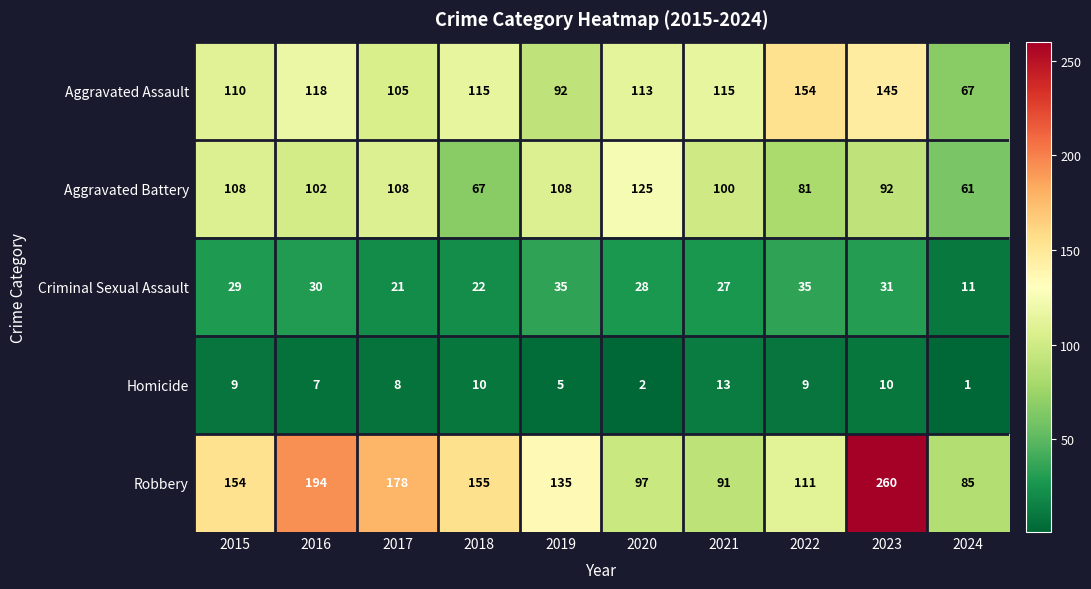

True or false: Robbery has a value of 53 at 2021.

False